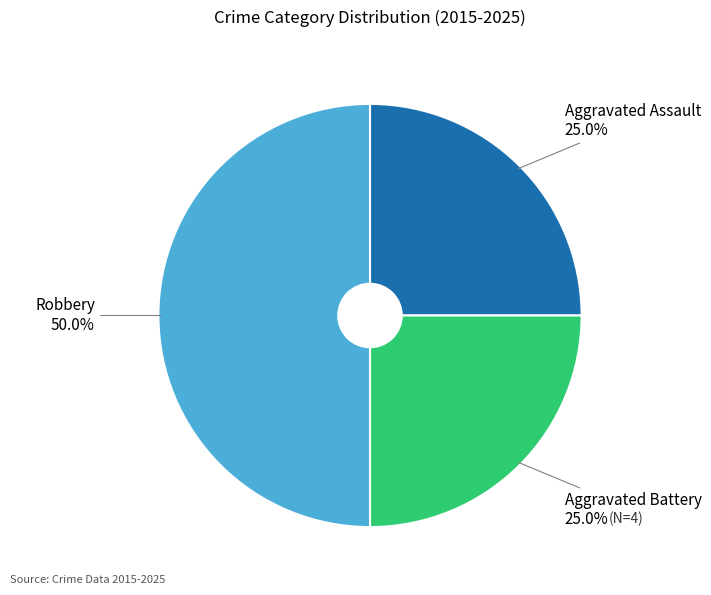

Between Aggravated Battery and Robbery, which is larger?

Robbery